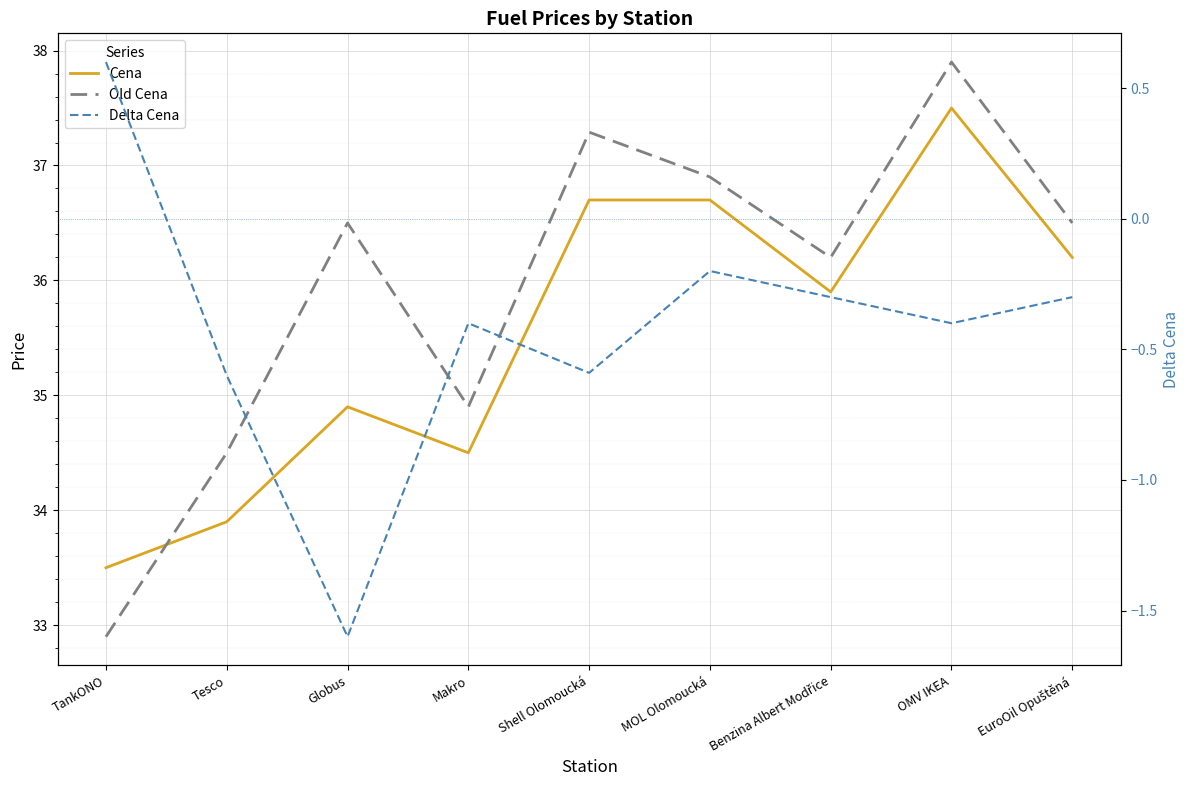

What position from the right is Globus?

7